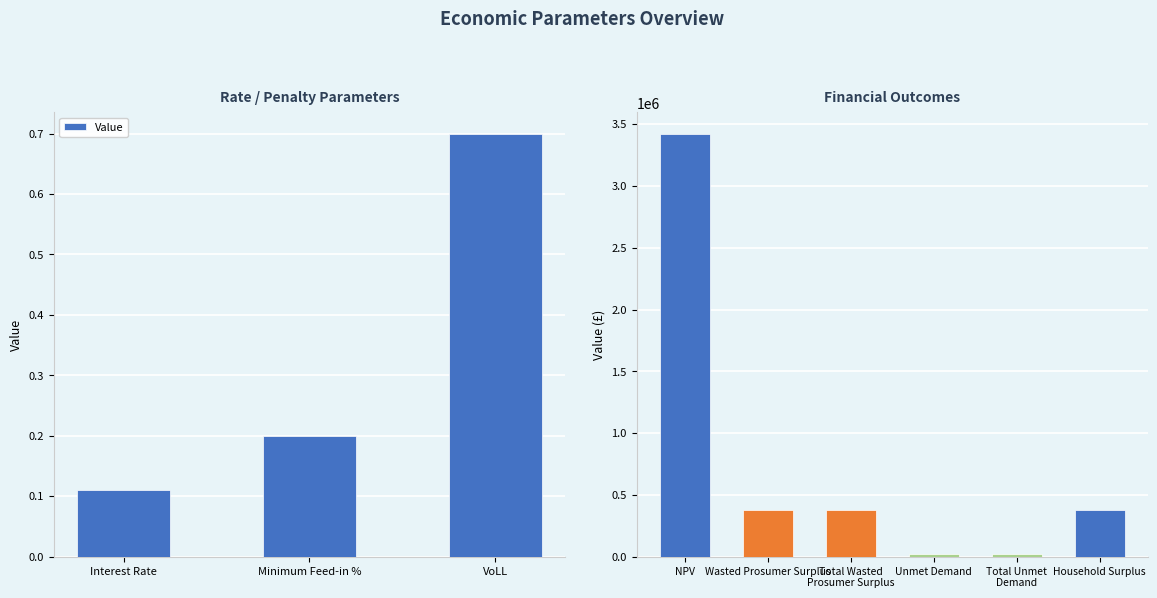

List the labels in order of value, smallest first.

Interest Rate, Minimum Feed-in %, VoLL